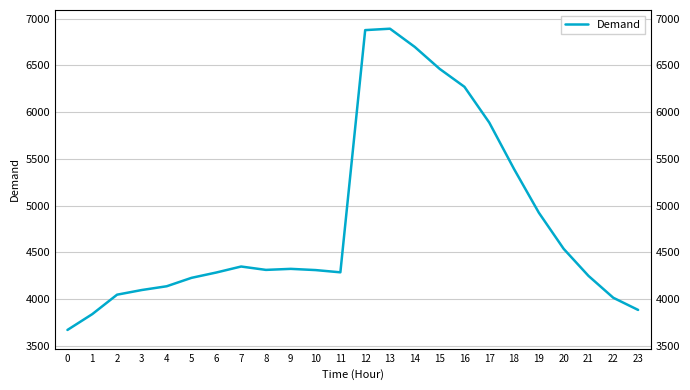

What is the smallest value displayed?

3671